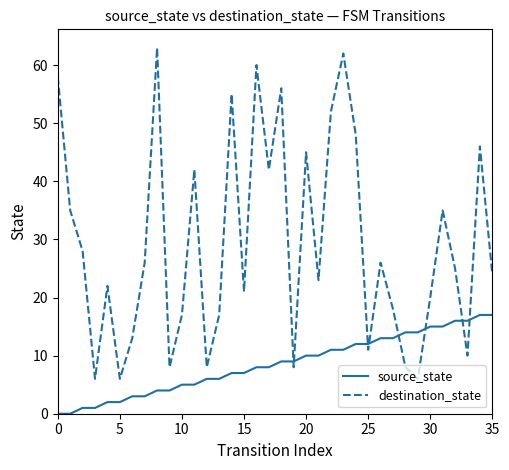

Count the number of categories in the chart.

36